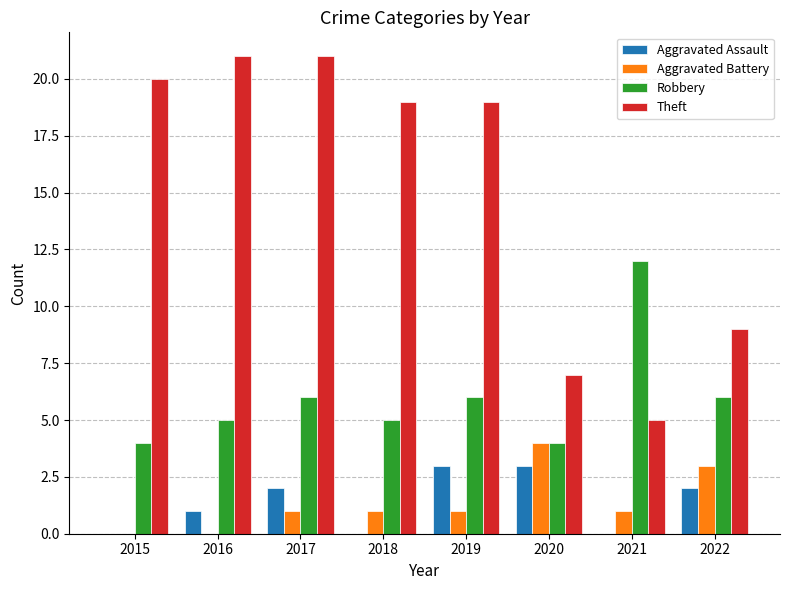

Between 2018 and 2022, which series saw the biggest shift?

Theft